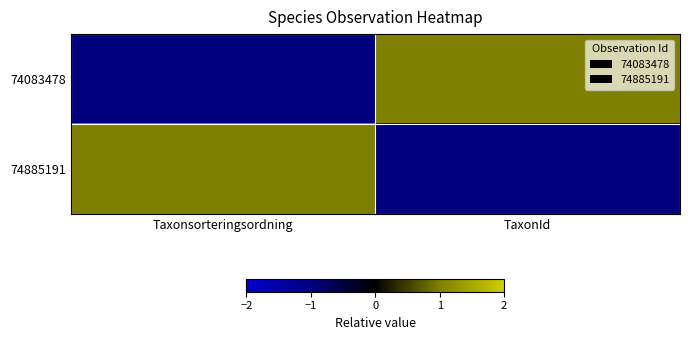

What is the change in value from Taxonsorteringsordning to TaxonId?

-2